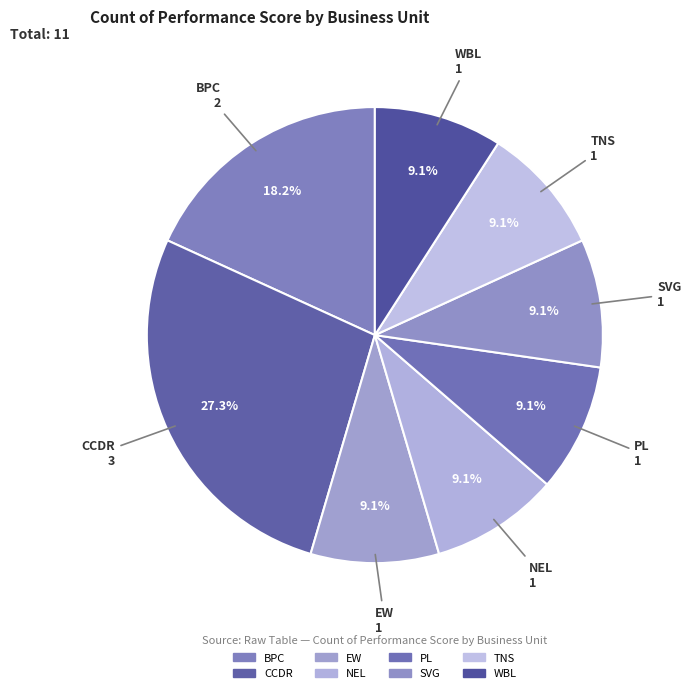

Is it true that CCDR is 37% of the pie?

False